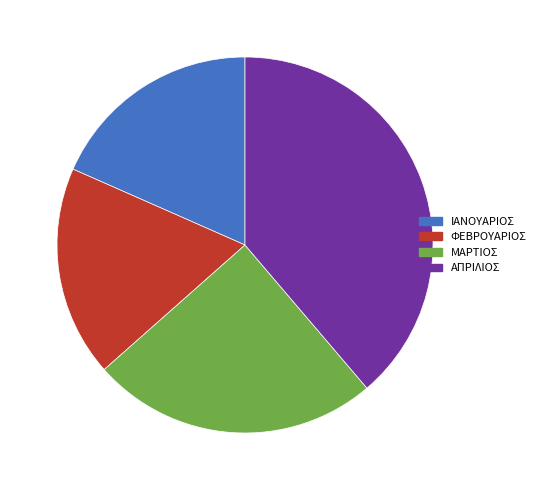

Is the sum of ΑΠΡΙΛΙΟΣ and ΦΕΒΡΟΥΑΡΙΟΣ greater than half?

Yes